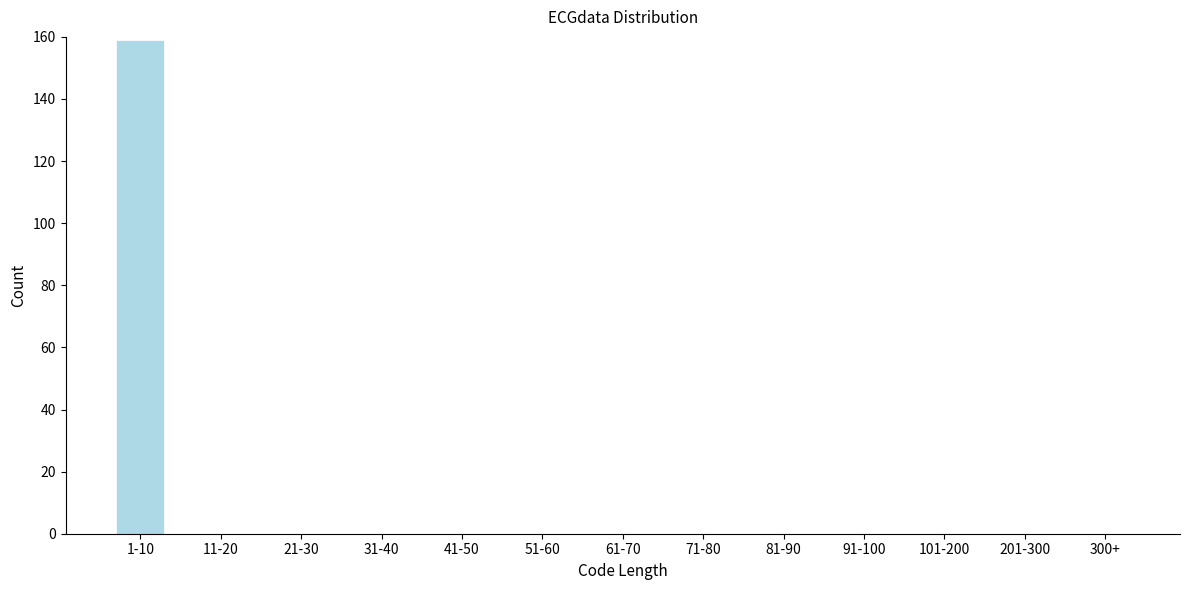

Reading left to right, transcribe all the data shown in this chart.

1-10=159	11-20=0	21-30=0	31-40=0	41-50=0	51-60=0	61-70=0	71-80=0	81-90=0	91-100=0	101-200=0	201-300=0	300+=0